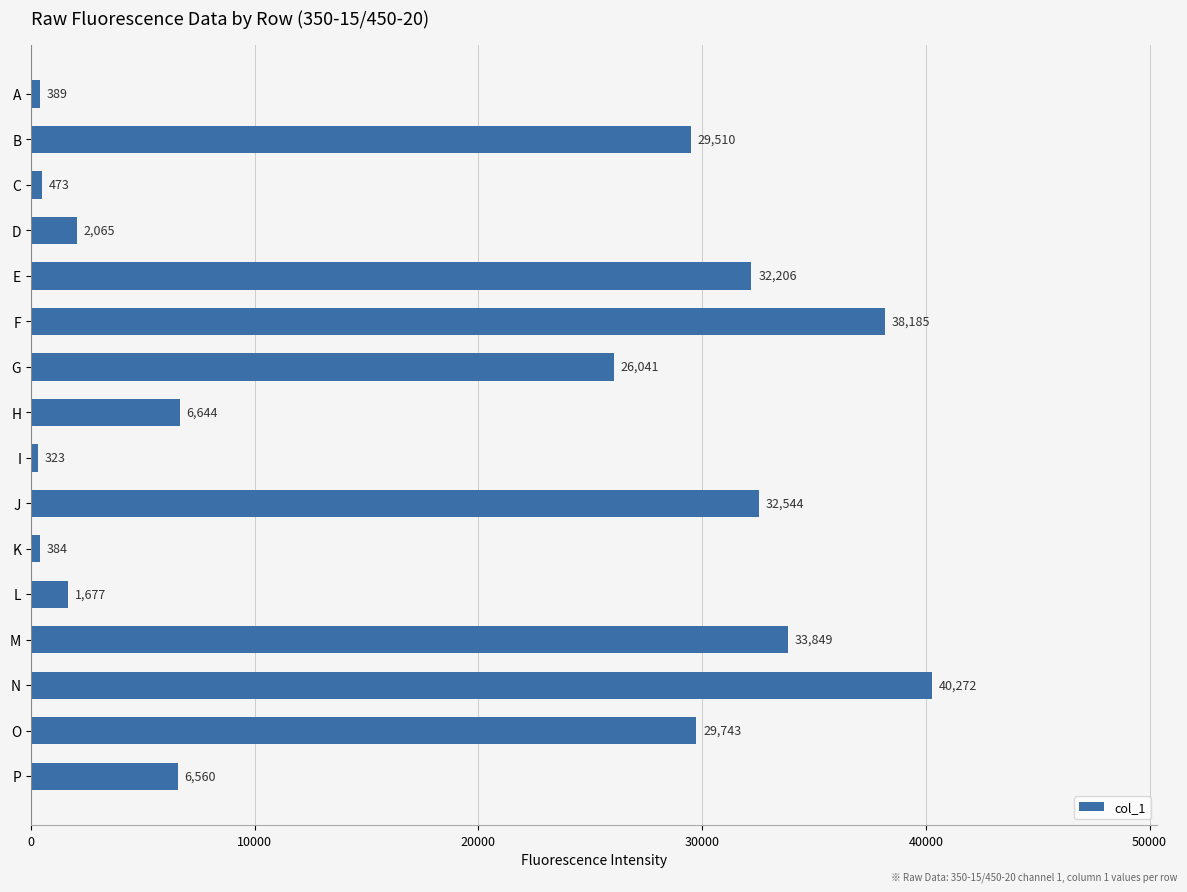

What is the change in value from M to P?

-27289